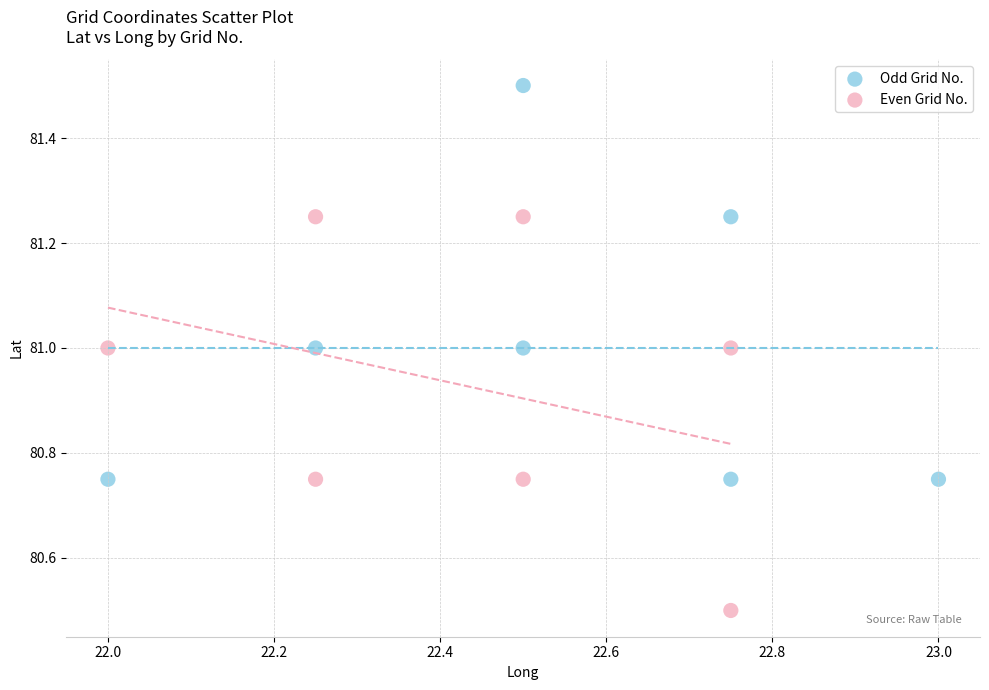

What are all the series names shown in the legend?

Odd Grid No., Even Grid No.